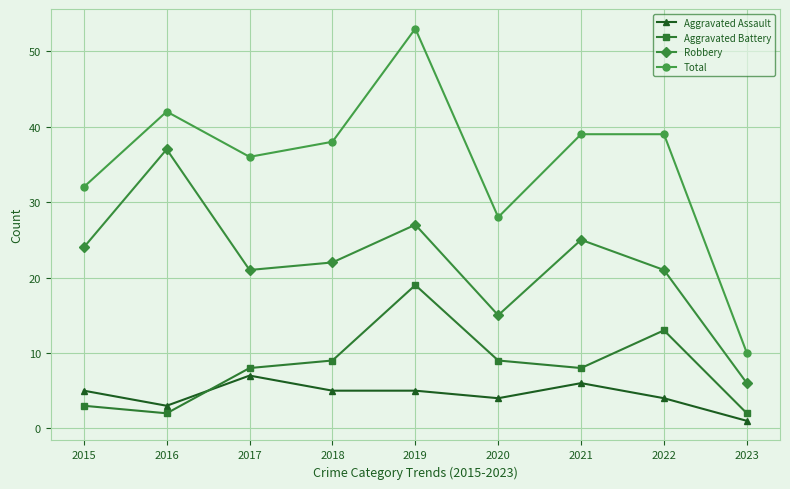

What is the maximum value shown in the chart?

53